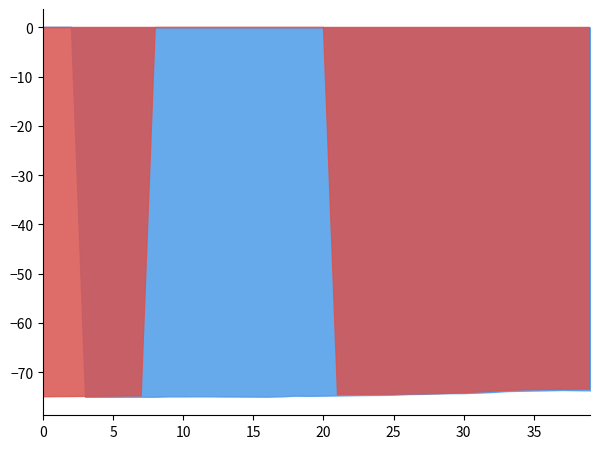

True or false: ascat_1 has more than 0 points higher than both neighbors.

True